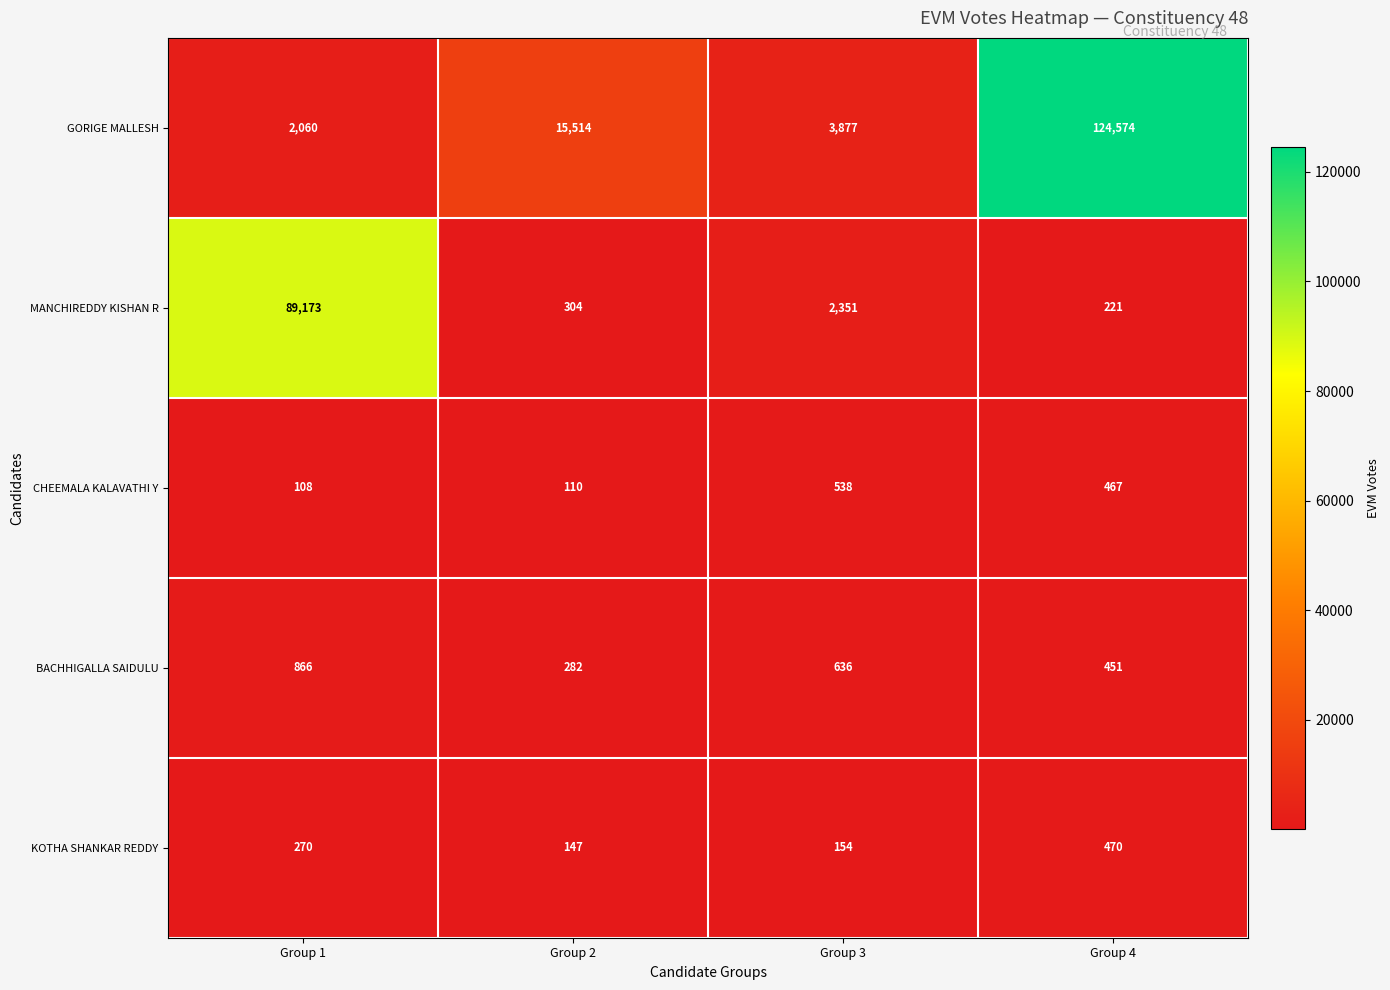

Reading left to right, extract all data points from this chart.

GORIGE MALLESH: Group 1=2060	Group 2=15514	Group 3=3877	Group 4=124574
MANCHIREDDY KISHAN R: Group 1=89173	Group 2=304	Group 3=2351	Group 4=221
CHEEMALA KALAVATHI Y: Group 1=108	Group 2=110	Group 3=538	Group 4=467
BACHHIGALLA SAIDULU: Group 1=866	Group 2=282	Group 3=636	Group 4=451
KOTHA SHANKAR REDDY: Group 1=270	Group 2=147	Group 3=154	Group 4=470